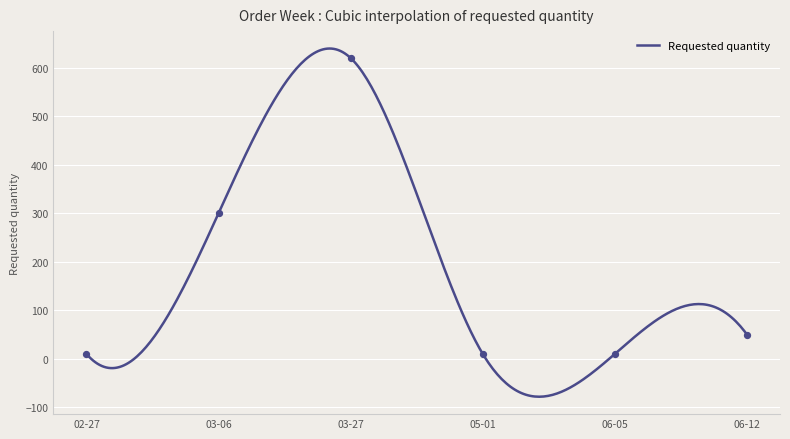

What is the change in value from 03-06 to 06-05?

-290